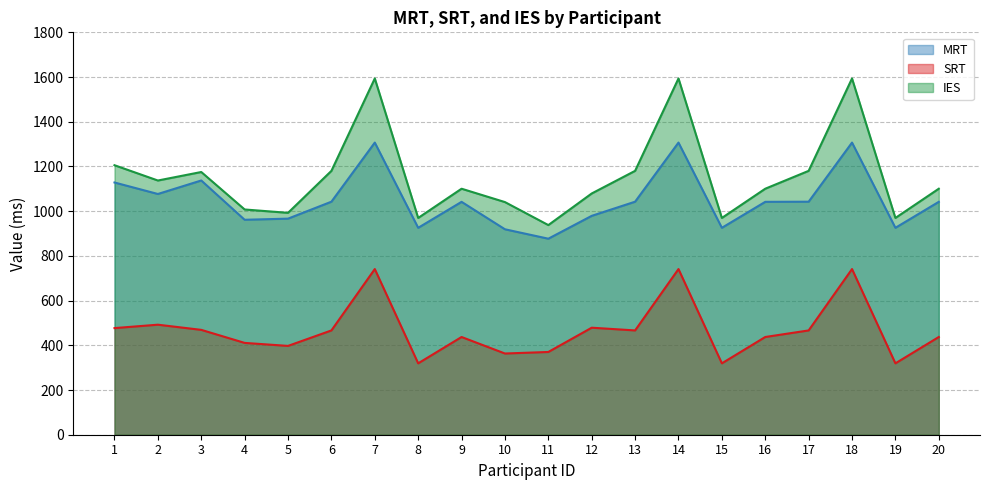

What is the average value of the SRT series?

467.5